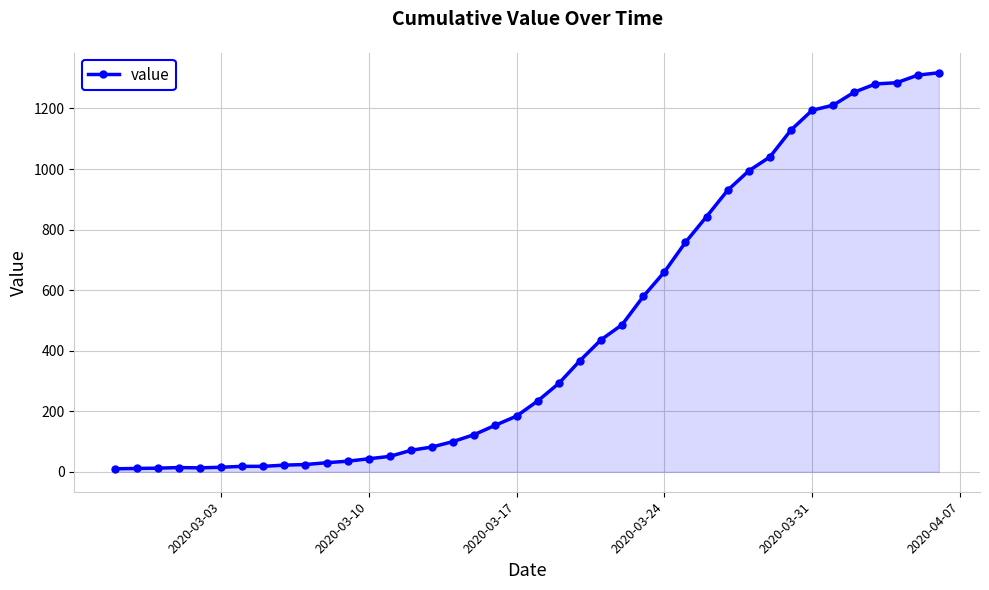

What is the maximum value shown in the chart?

1318